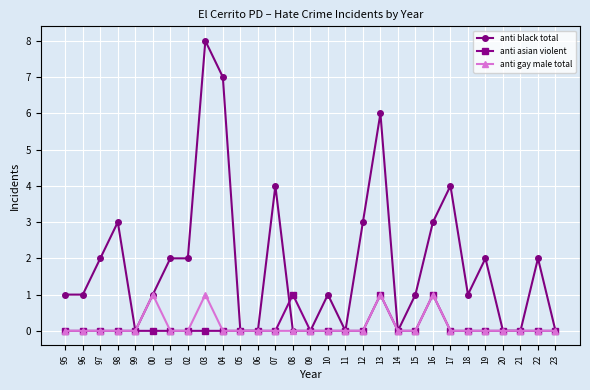

What are all the series names shown in the legend?

anti black total, anti asian violent, anti gay male total